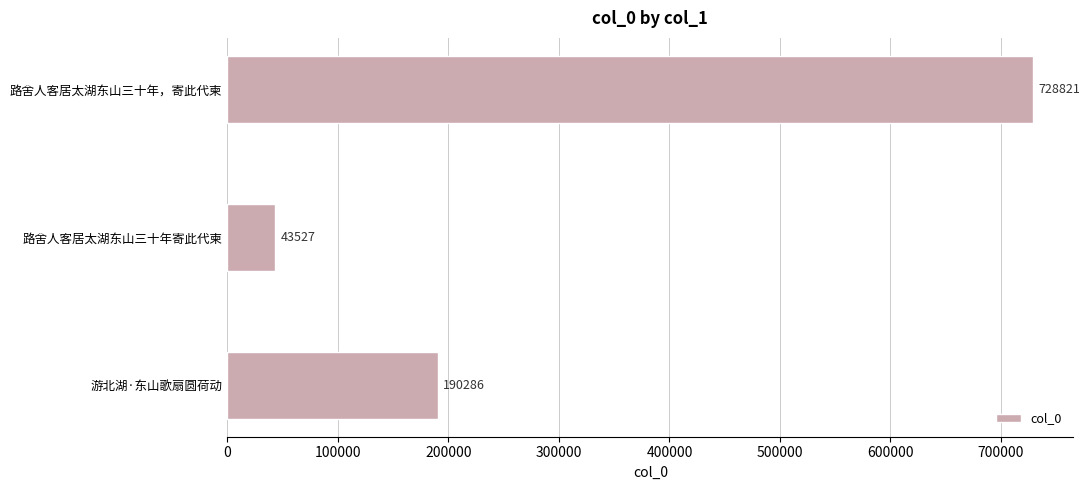

What is the greatest value displayed?

728821